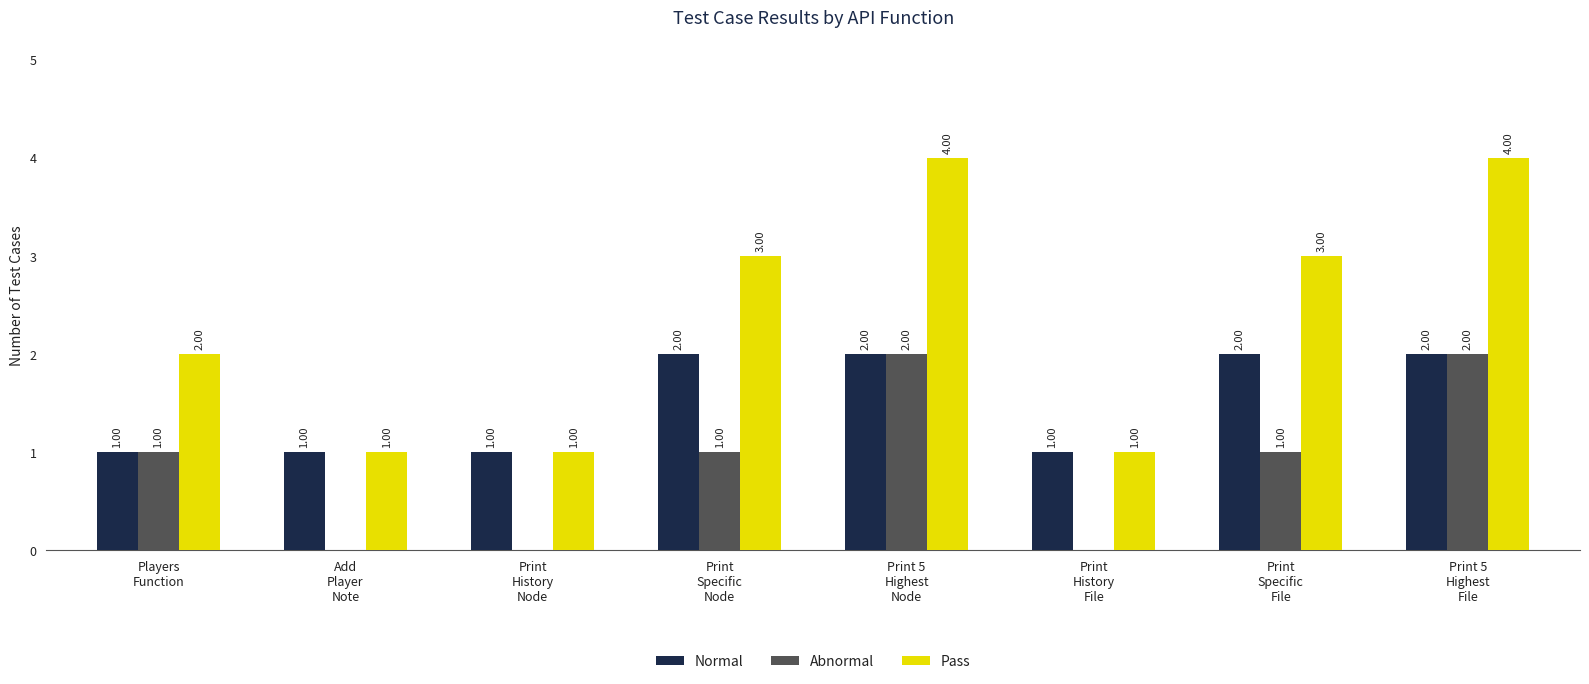

What is the sum of all Pass values?

19